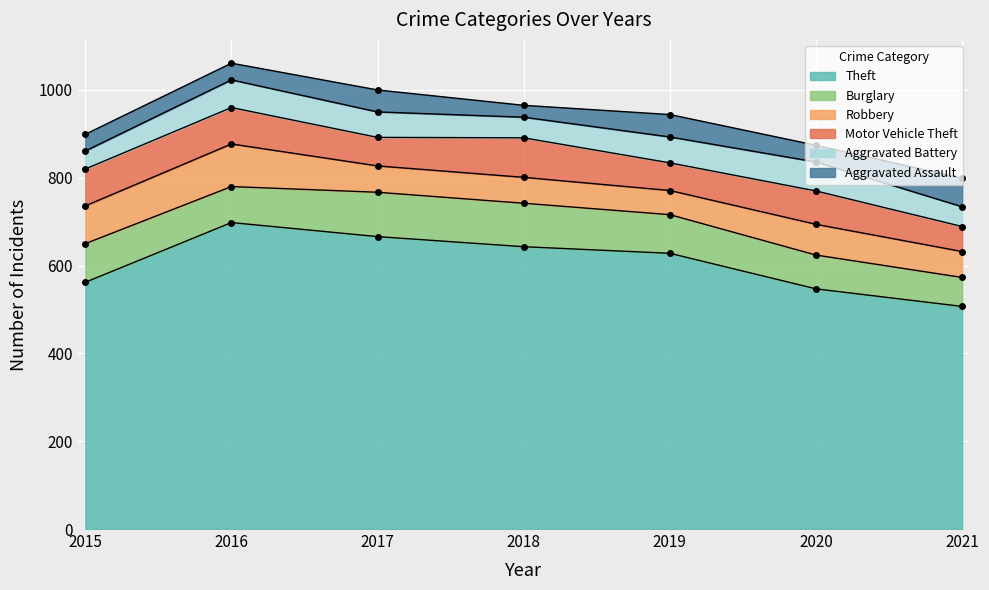

Which series has the largest total across all categories?

Theft